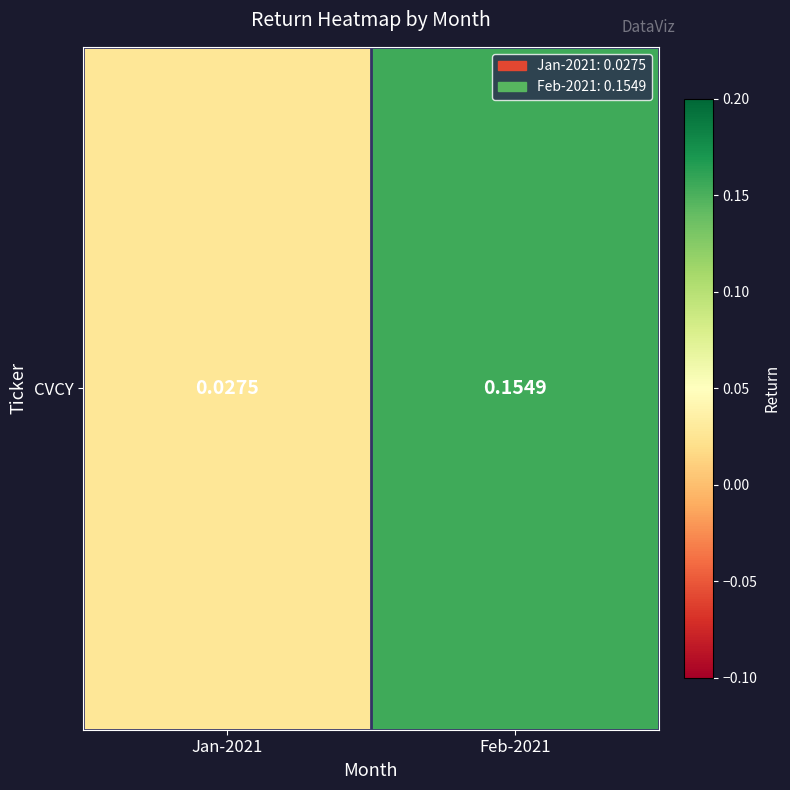

What is the change in value from Jan-2021 to Feb-2021?

+0.1